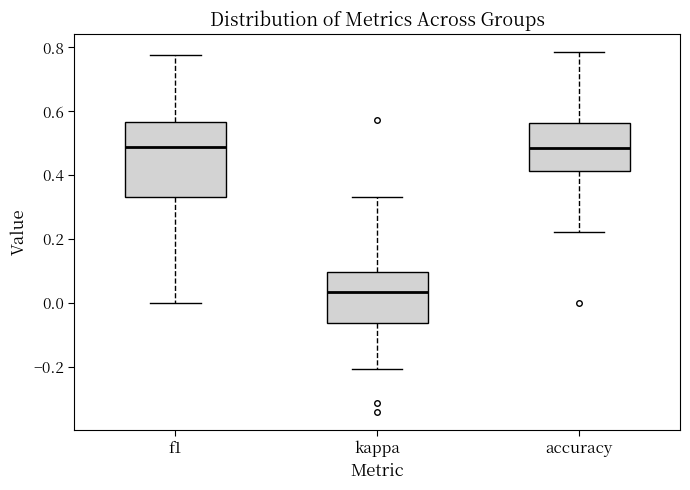

Which box is the tallest, from its lower edge to its upper edge?

f1